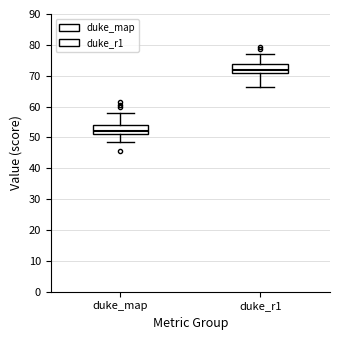

Reading left to right, transcribe this box plot: for each box, give where its median line is, the range the box spans, and where its two whiskers end, as read against the y-axis. The values are not printed on the chart, so give them approximately, as read against the axis.

duke_map: median 52, box 51 to 54, whiskers 49 to 58
duke_r1: median 72, box 71 to 74, whiskers 67 to 77